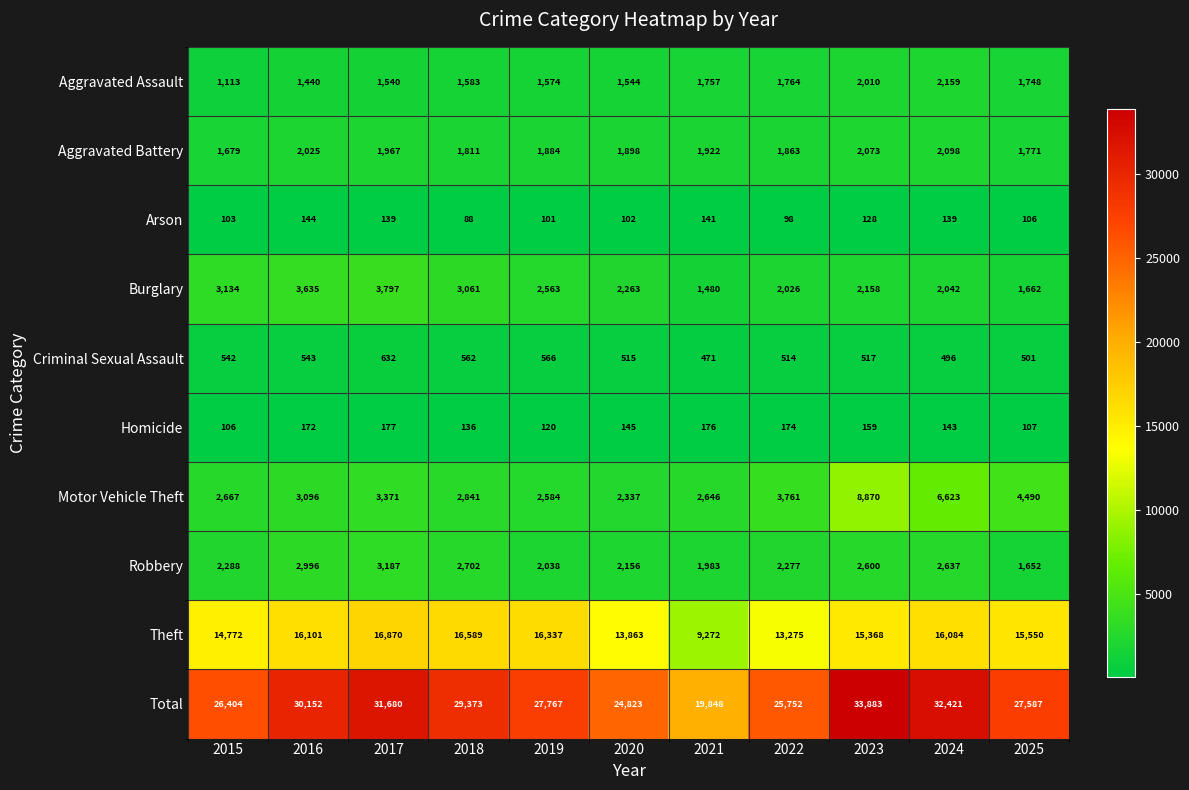

At which category is the sum across all series the highest?

2023